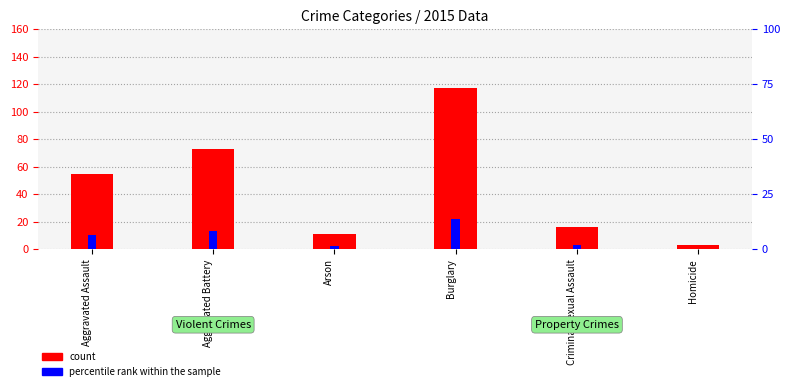

What position from the right is Burglary?

3